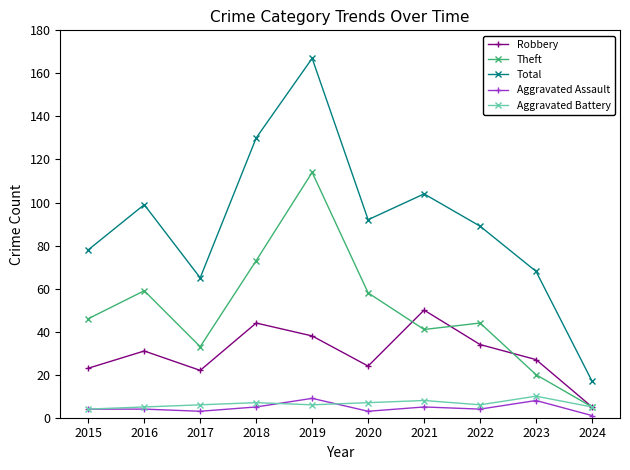

Reading left to right, transcribe all the data shown in this chart.

Robbery: 23	31	22	44	38	24	50	34	27	5
Theft: 46	59	33	73	114	58	41	44	20	5
Total: 78	99	65	130	167	92	104	89	68	17
Aggravated Assault: 4	4	3	5	9	3	5	4	8	1
Aggravated Battery: 4	5	6	7	6	7	8	6	10	5